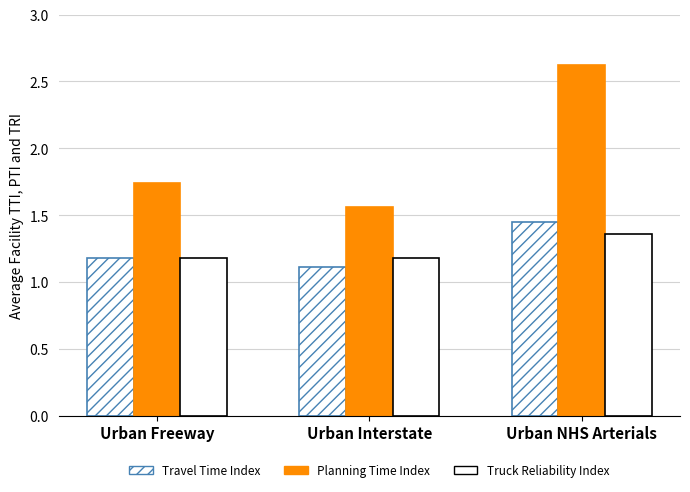

What is the total value across all series at Urban Interstate?

3.9